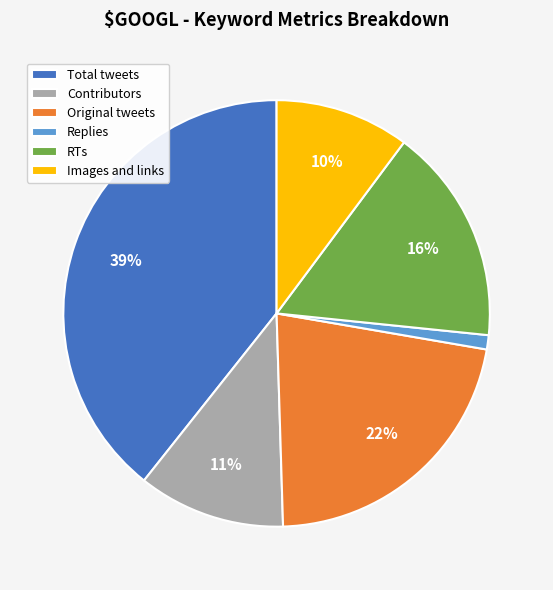

To the nearest percent, what is the difference between the largest and smallest slice percentages?

38%